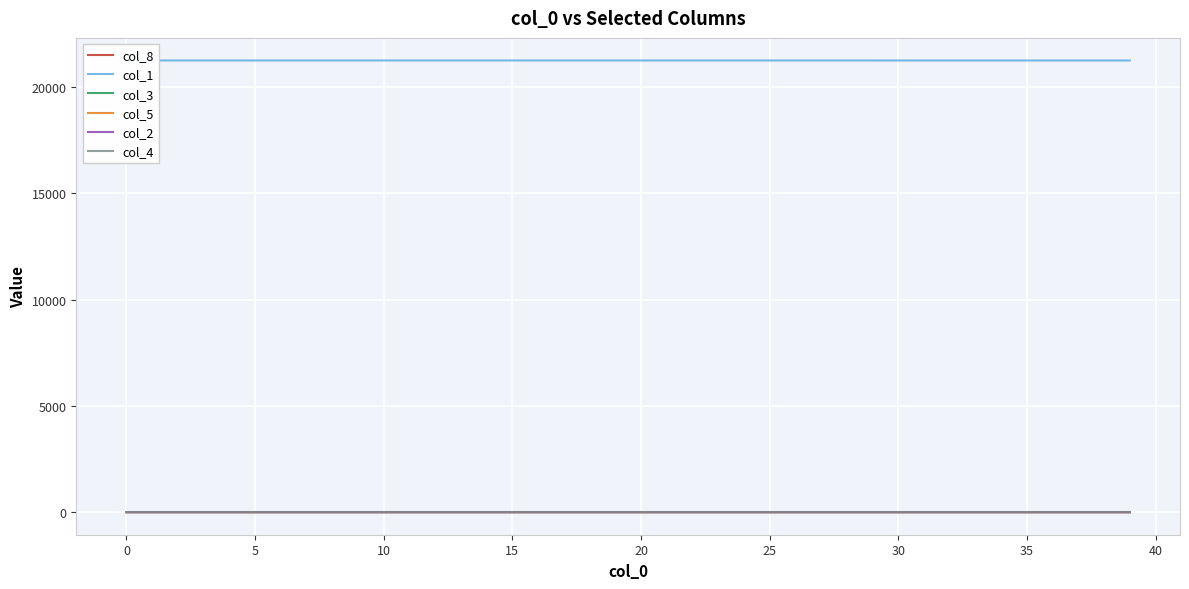

How many lines are shown in the chart?

6